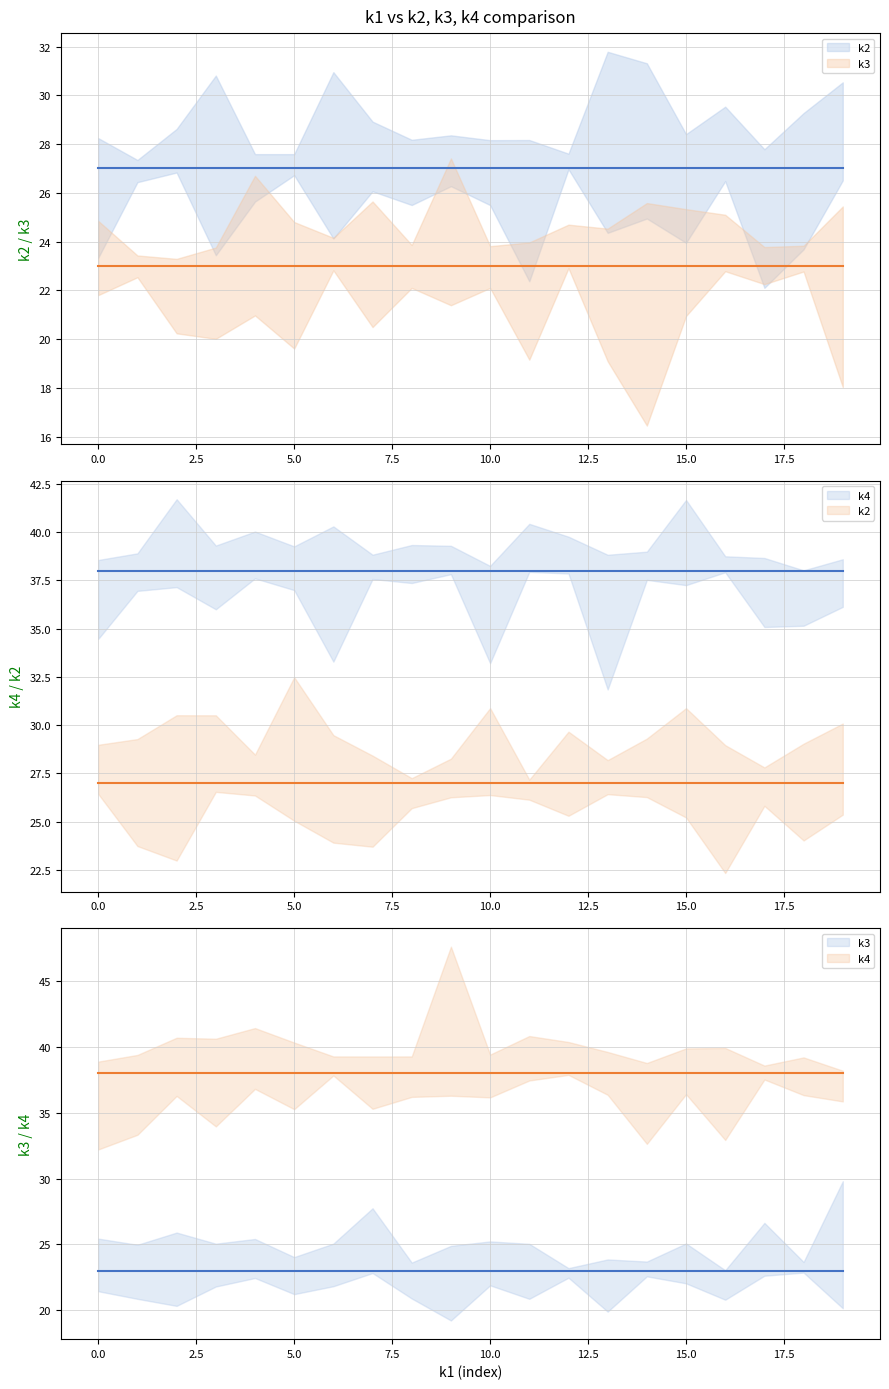

Is it true that k2 equals 45 at t9?

False